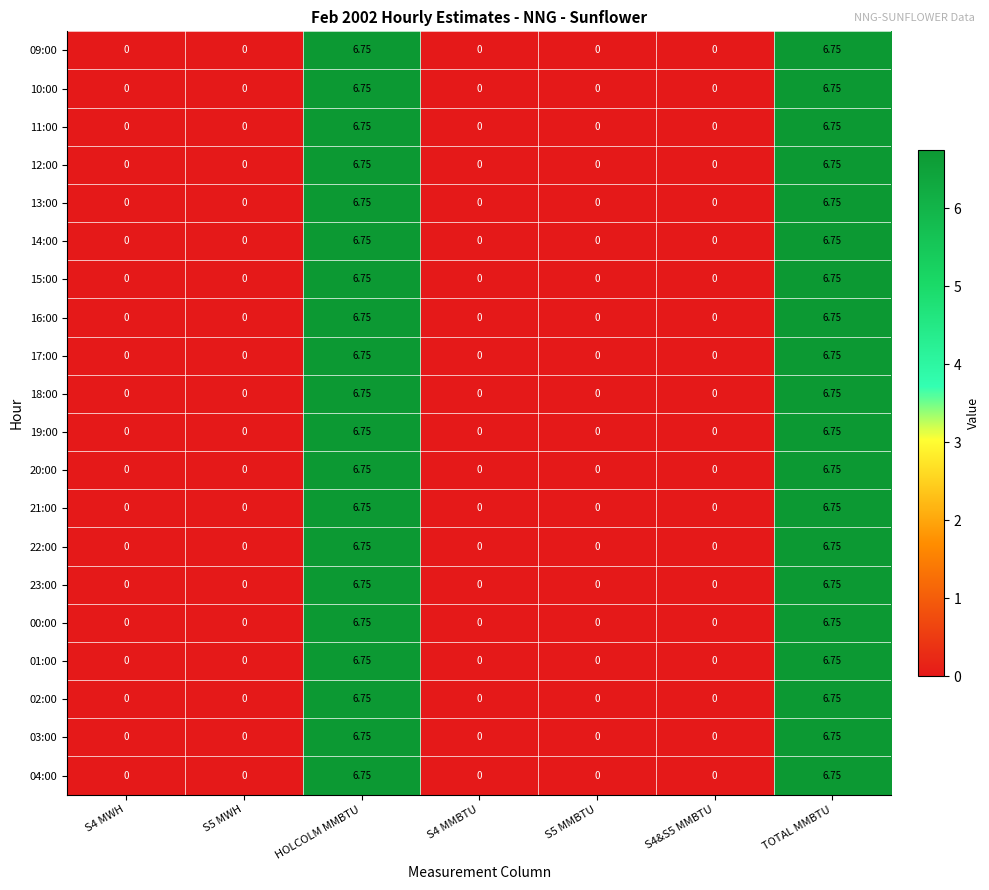

Reading left to right, transcribe all the data shown in this chart.

09:00: S4 MWH=0.0	S5 MWH=0.0	HOLCOLM MMBTU=6.8	S4 MMBTU=0.0	S5 MMBTU=0.0	S4&S5 MMBTU=0.0	TOTAL MMBTU=6.8
10:00: S4 MWH=0.0	S5 MWH=0.0	HOLCOLM MMBTU=6.8	S4 MMBTU=0.0	S5 MMBTU=0.0	S4&S5 MMBTU=0.0	TOTAL MMBTU=6.8
11:00: S4 MWH=0.0	S5 MWH=0.0	HOLCOLM MMBTU=6.8	S4 MMBTU=0.0	S5 MMBTU=0.0	S4&S5 MMBTU=0.0	TOTAL MMBTU=6.8
12:00: S4 MWH=0.0	S5 MWH=0.0	HOLCOLM MMBTU=6.8	S4 MMBTU=0.0	S5 MMBTU=0.0	S4&S5 MMBTU=0.0	TOTAL MMBTU=6.8
13:00: S4 MWH=0.0	S5 MWH=0.0	HOLCOLM MMBTU=6.8	S4 MMBTU=0.0	S5 MMBTU=0.0	S4&S5 MMBTU=0.0	TOTAL MMBTU=6.8
14:00: S4 MWH=0.0	S5 MWH=0.0	HOLCOLM MMBTU=6.8	S4 MMBTU=0.0	S5 MMBTU=0.0	S4&S5 MMBTU=0.0	TOTAL MMBTU=6.8
15:00: S4 MWH=0.0	S5 MWH=0.0	HOLCOLM MMBTU=6.8	S4 MMBTU=0.0	S5 MMBTU=0.0	S4&S5 MMBTU=0.0	TOTAL MMBTU=6.8
16:00: S4 MWH=0.0	S5 MWH=0.0	HOLCOLM MMBTU=6.8	S4 MMBTU=0.0	S5 MMBTU=0.0	S4&S5 MMBTU=0.0	TOTAL MMBTU=6.8
17:00: S4 MWH=0.0	S5 MWH=0.0	HOLCOLM MMBTU=6.8	S4 MMBTU=0.0	S5 MMBTU=0.0	S4&S5 MMBTU=0.0	TOTAL MMBTU=6.8
18:00: S4 MWH=0.0	S5 MWH=0.0	HOLCOLM MMBTU=6.8	S4 MMBTU=0.0	S5 MMBTU=0.0	S4&S5 MMBTU=0.0	TOTAL MMBTU=6.8
19:00: S4 MWH=0.0	S5 MWH=0.0	HOLCOLM MMBTU=6.8	S4 MMBTU=0.0	S5 MMBTU=0.0	S4&S5 MMBTU=0.0	TOTAL MMBTU=6.8
20:00: S4 MWH=0.0	S5 MWH=0.0	HOLCOLM MMBTU=6.8	S4 MMBTU=0.0	S5 MMBTU=0.0	S4&S5 MMBTU=0.0	TOTAL MMBTU=6.8
21:00: S4 MWH=0.0	S5 MWH=0.0	HOLCOLM MMBTU=6.8	S4 MMBTU=0.0	S5 MMBTU=0.0	S4&S5 MMBTU=0.0	TOTAL MMBTU=6.8
22:00: S4 MWH=0.0	S5 MWH=0.0	HOLCOLM MMBTU=6.8	S4 MMBTU=0.0	S5 MMBTU=0.0	S4&S5 MMBTU=0.0	TOTAL MMBTU=6.8
23:00: S4 MWH=0.0	S5 MWH=0.0	HOLCOLM MMBTU=6.8	S4 MMBTU=0.0	S5 MMBTU=0.0	S4&S5 MMBTU=0.0	TOTAL MMBTU=6.8
00:00: S4 MWH=0.0	S5 MWH=0.0	HOLCOLM MMBTU=6.8	S4 MMBTU=0.0	S5 MMBTU=0.0	S4&S5 MMBTU=0.0	TOTAL MMBTU=6.8
01:00: S4 MWH=0.0	S5 MWH=0.0	HOLCOLM MMBTU=6.8	S4 MMBTU=0.0	S5 MMBTU=0.0	S4&S5 MMBTU=0.0	TOTAL MMBTU=6.8
02:00: S4 MWH=0.0	S5 MWH=0.0	HOLCOLM MMBTU=6.8	S4 MMBTU=0.0	S5 MMBTU=0.0	S4&S5 MMBTU=0.0	TOTAL MMBTU=6.8
03:00: S4 MWH=0.0	S5 MWH=0.0	HOLCOLM MMBTU=6.8	S4 MMBTU=0.0	S5 MMBTU=0.0	S4&S5 MMBTU=0.0	TOTAL MMBTU=6.8
04:00: S4 MWH=0.0	S5 MWH=0.0	HOLCOLM MMBTU=6.8	S4 MMBTU=0.0	S5 MMBTU=0.0	S4&S5 MMBTU=0.0	TOTAL MMBTU=6.8